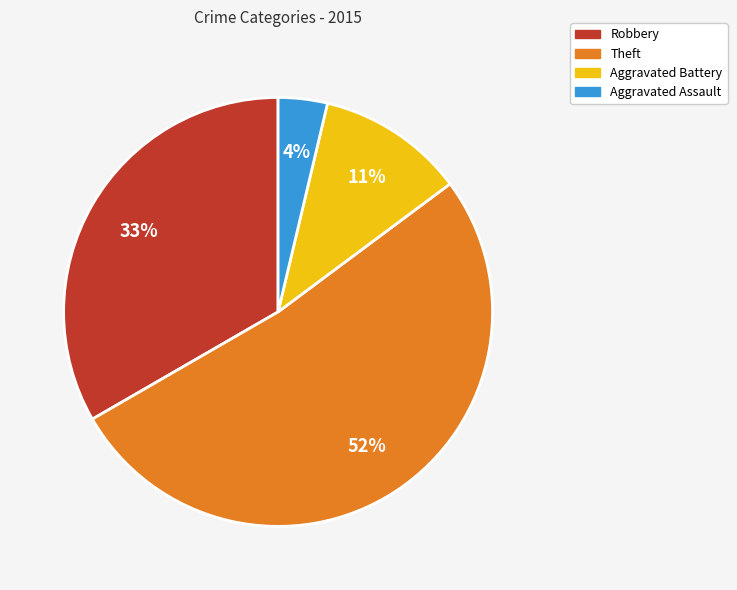

To the nearest percent, what portion does Robbery represent?

33%